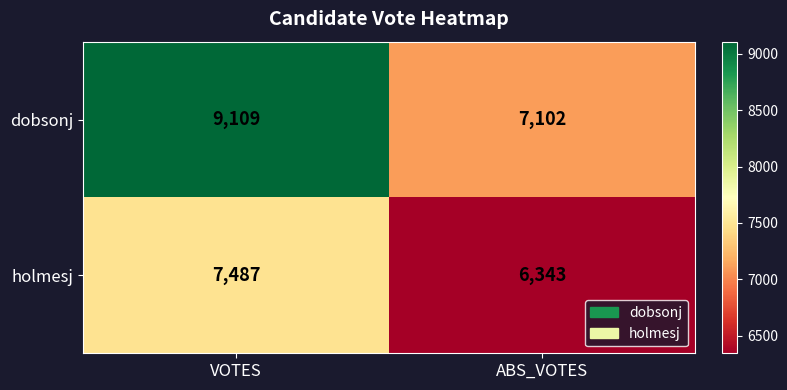

Which series changed the most between VOTES and ABS_VOTES?

dobsonj